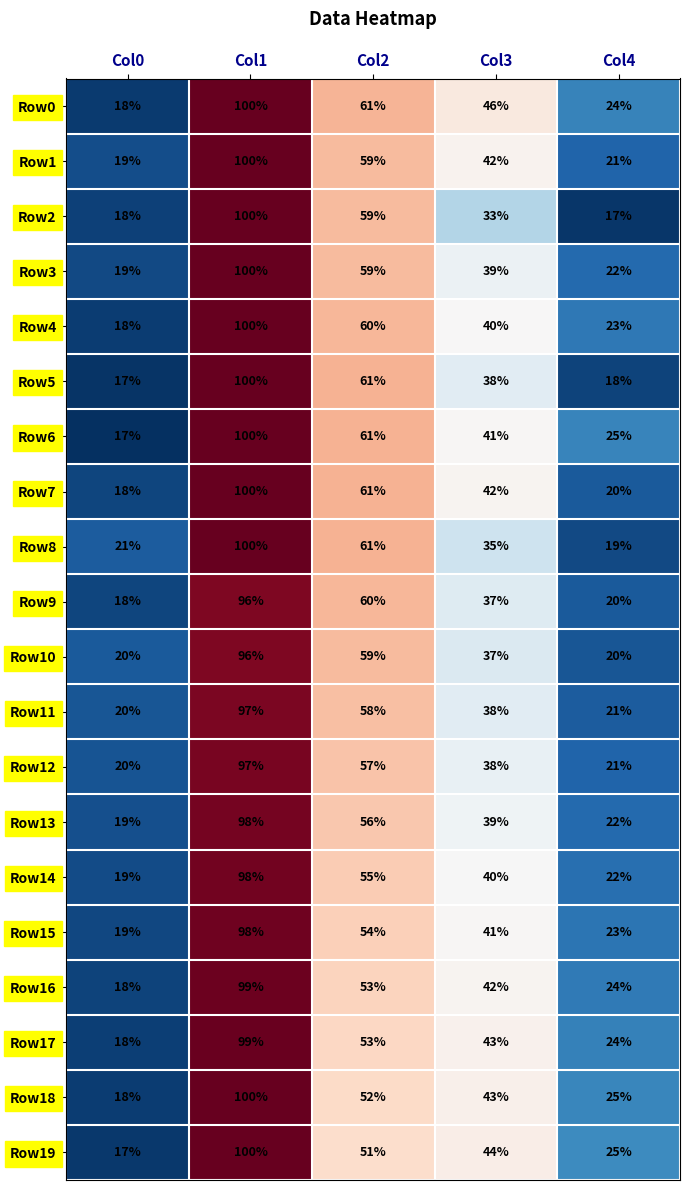

Between Col1 and Col3, which series saw the biggest shift?

Row2